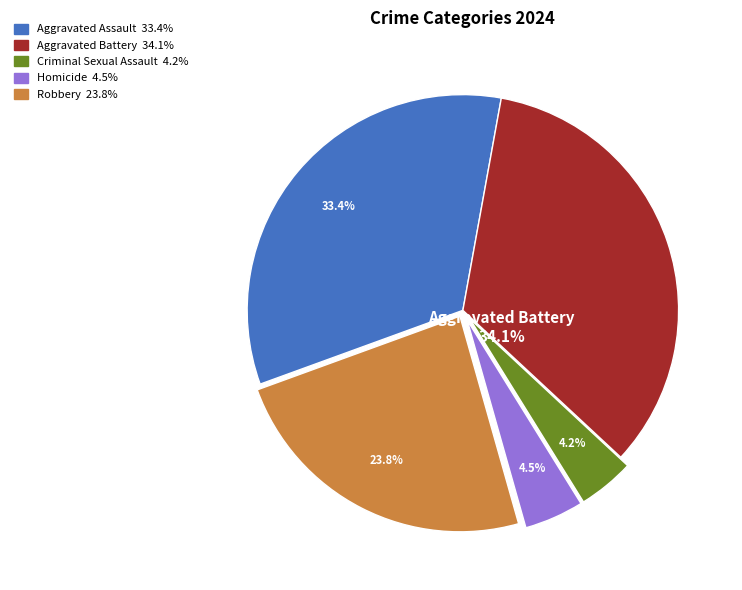

Does any single category account for the majority?

No